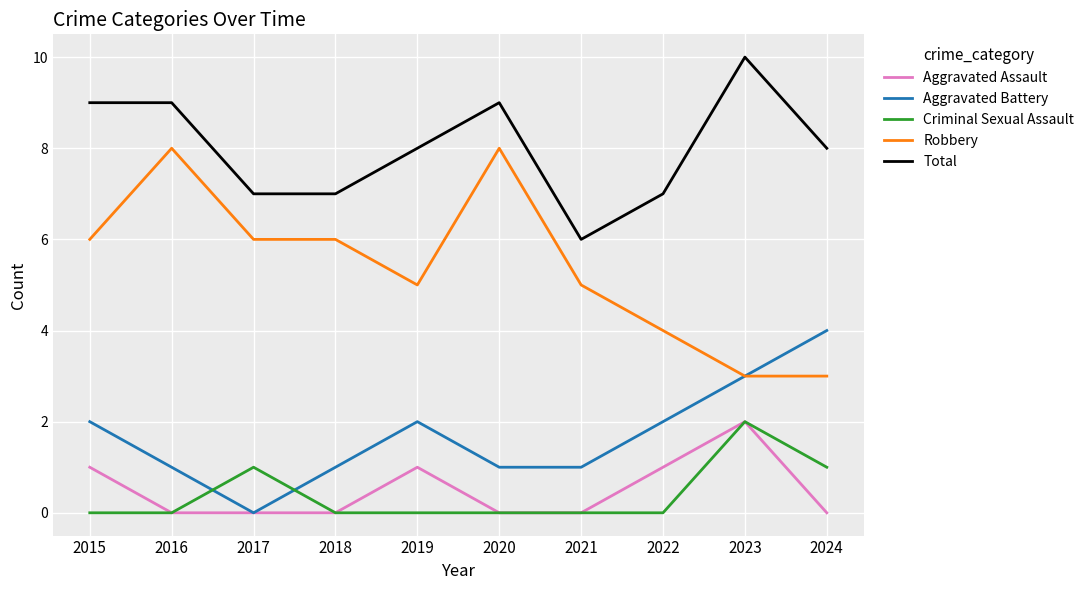

How many Total values are between 7 and 9?

8